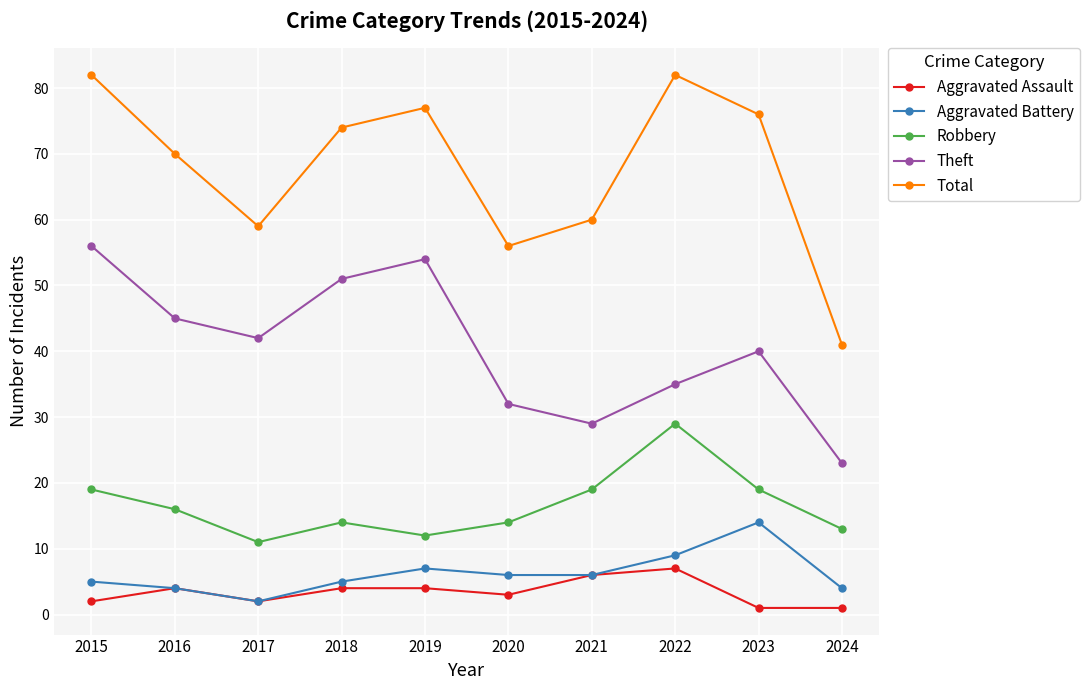

At how many categories does at least one series exceed 42?

9